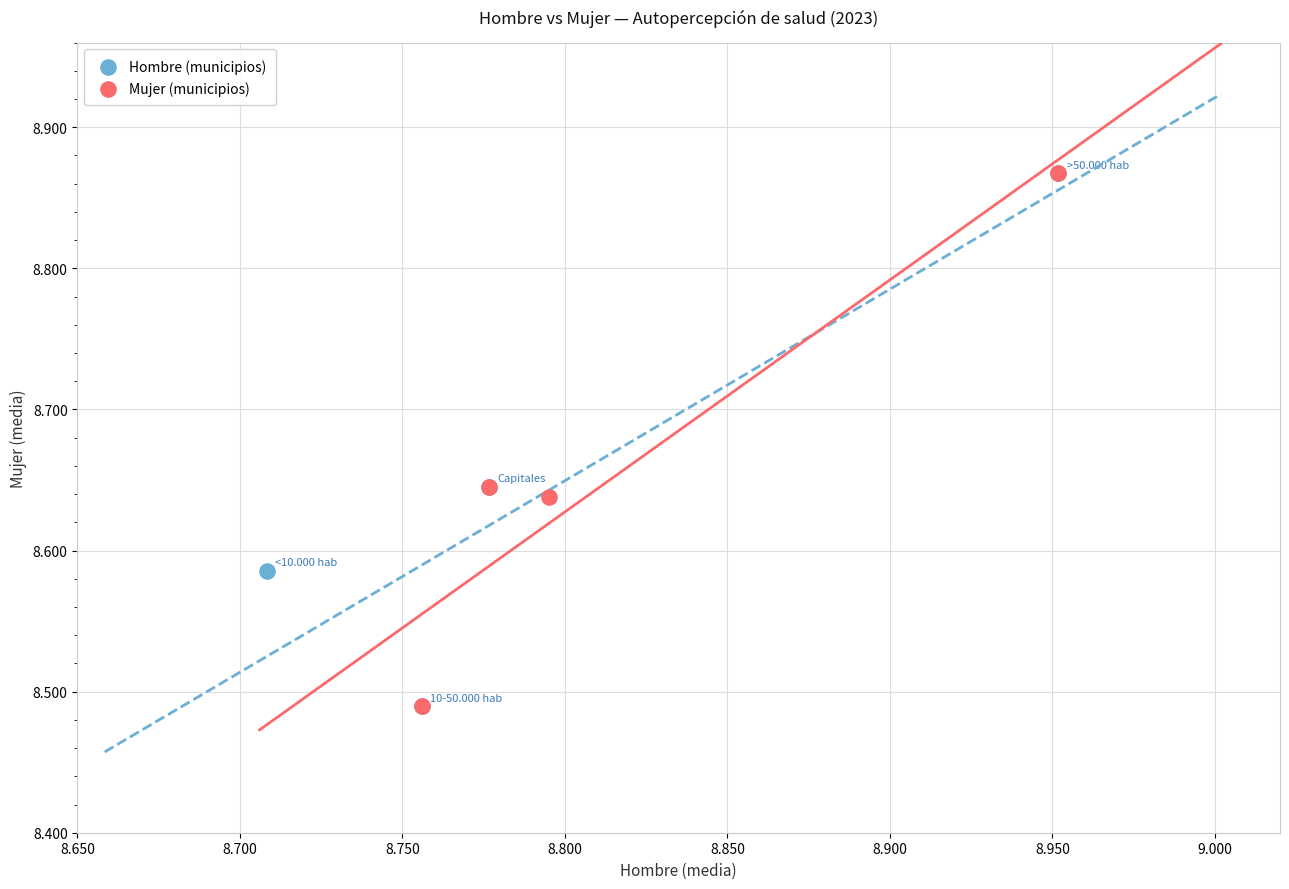

What are all the series names shown in the legend?

Hombre (municipios), Mujer (municipios)